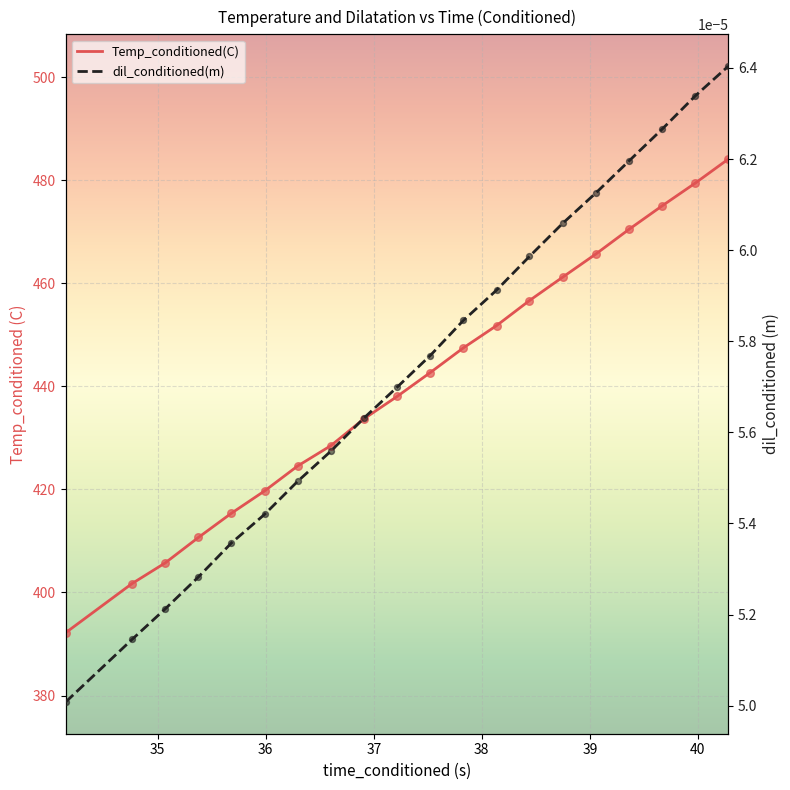

Which series reaches the minimum Y coordinate?

dil_conditioned(m)